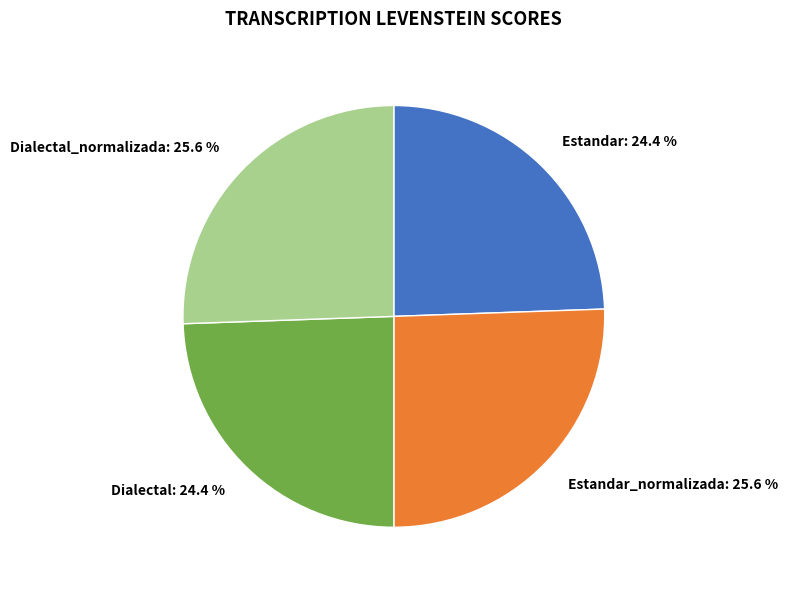

Is it true that Estandar_normalizada is 26% of the pie?

True